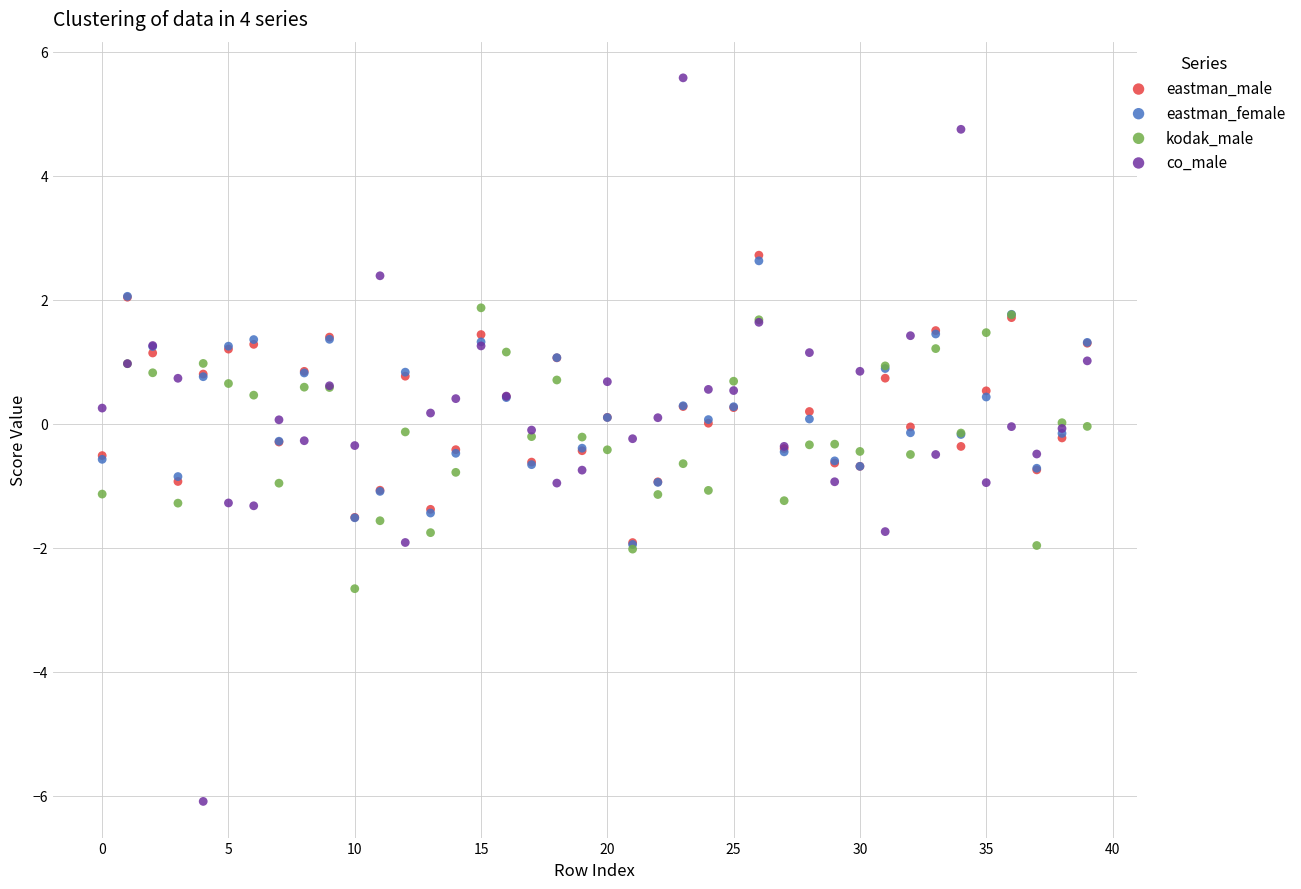

Which series contains the lowest Y value?

co_male